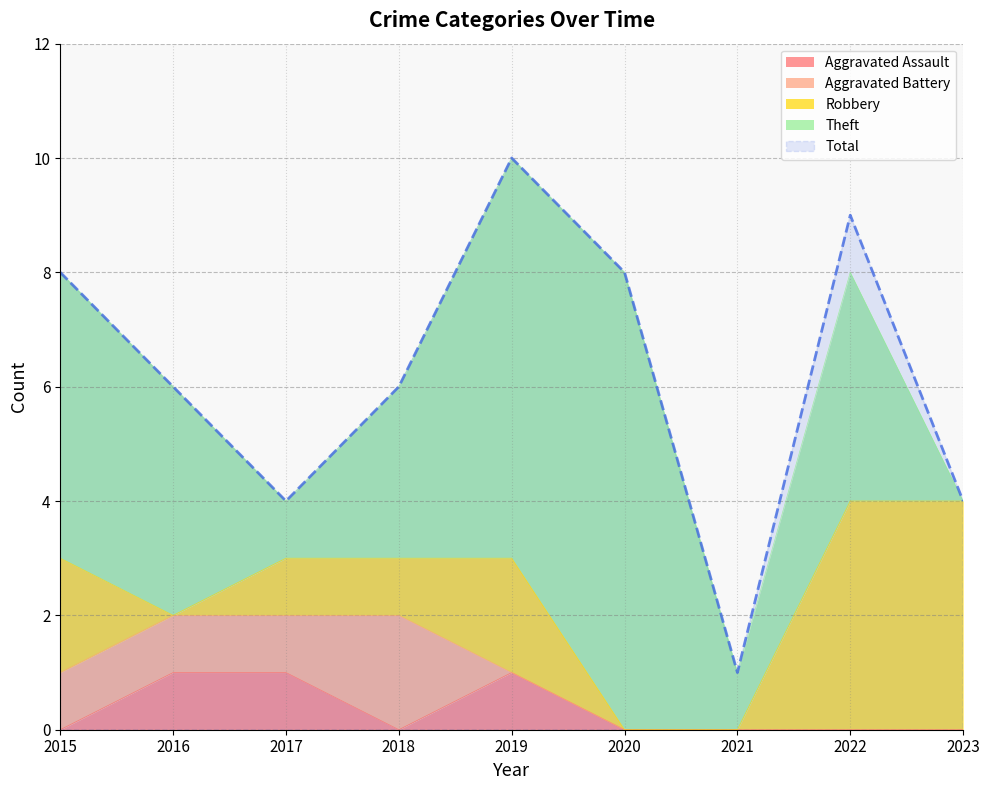

True or false: Total has a value of 2 at 2023.

False